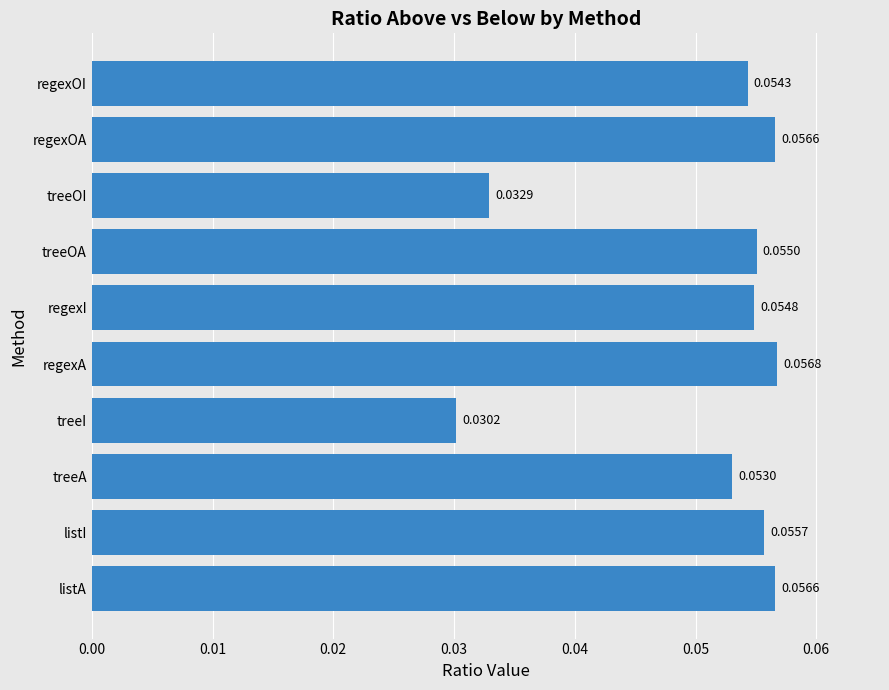

Which category has the highest value across all series?

regexA